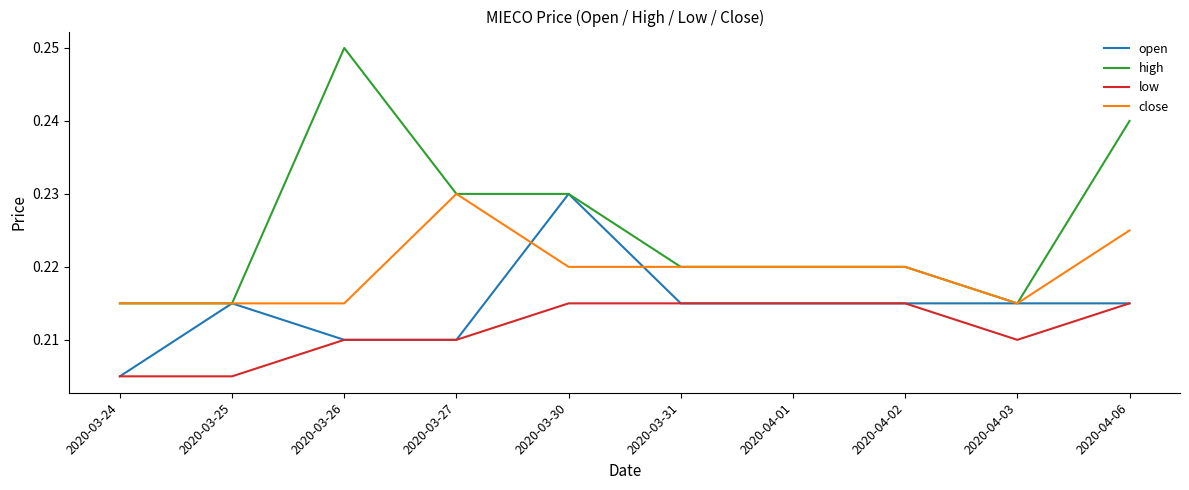

List the series in order of their overall mean, lowest first.

low, open, close, high